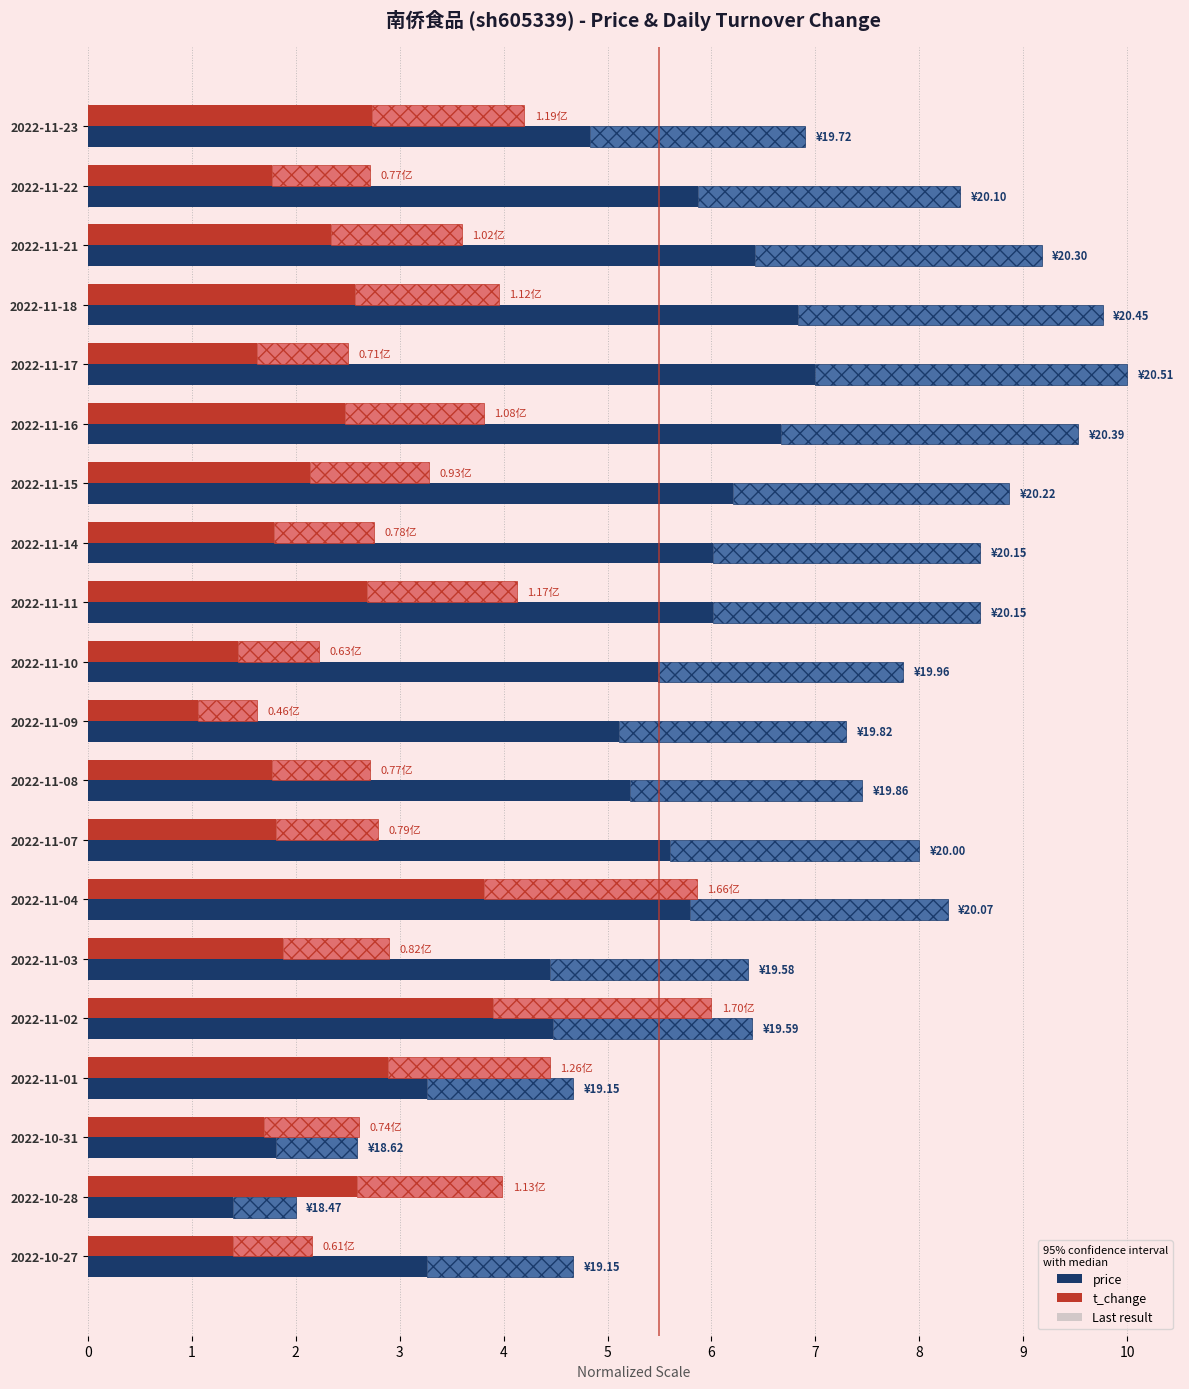

What is the value of the price (solid) bar at the 4th from the left?

6.8